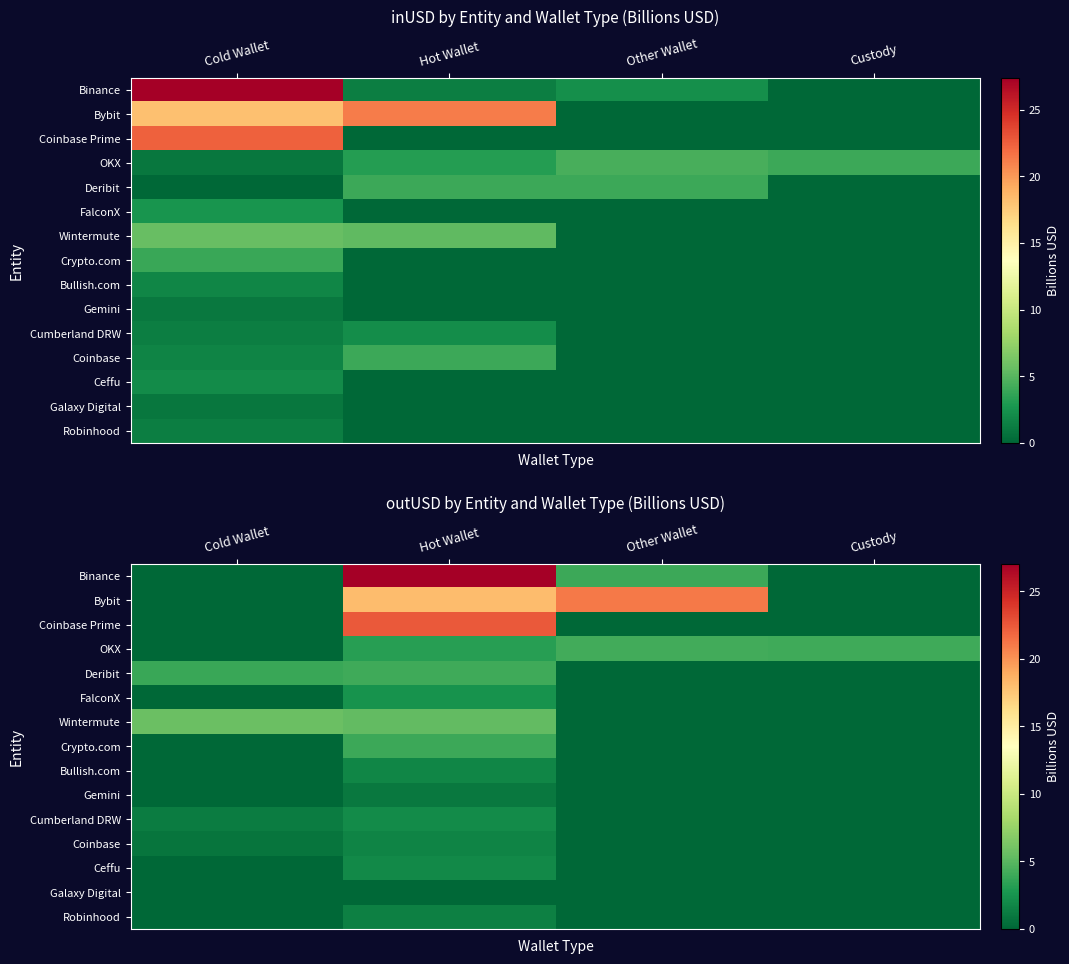

The value of Coinbase at Custody is 0.0. True or false?

True